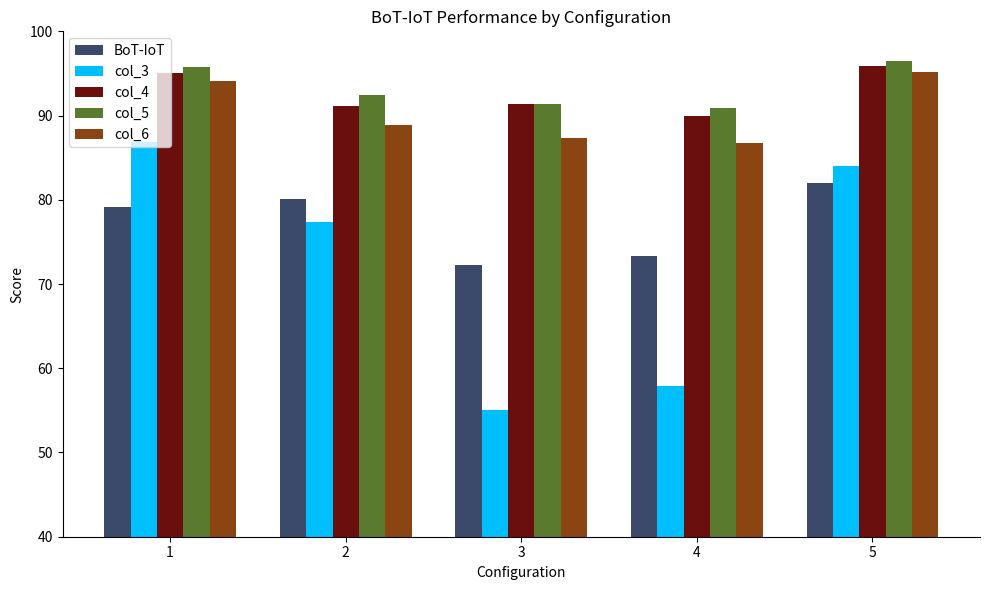

What is the difference between the maximum and minimum values in the col_3 series?

31.8